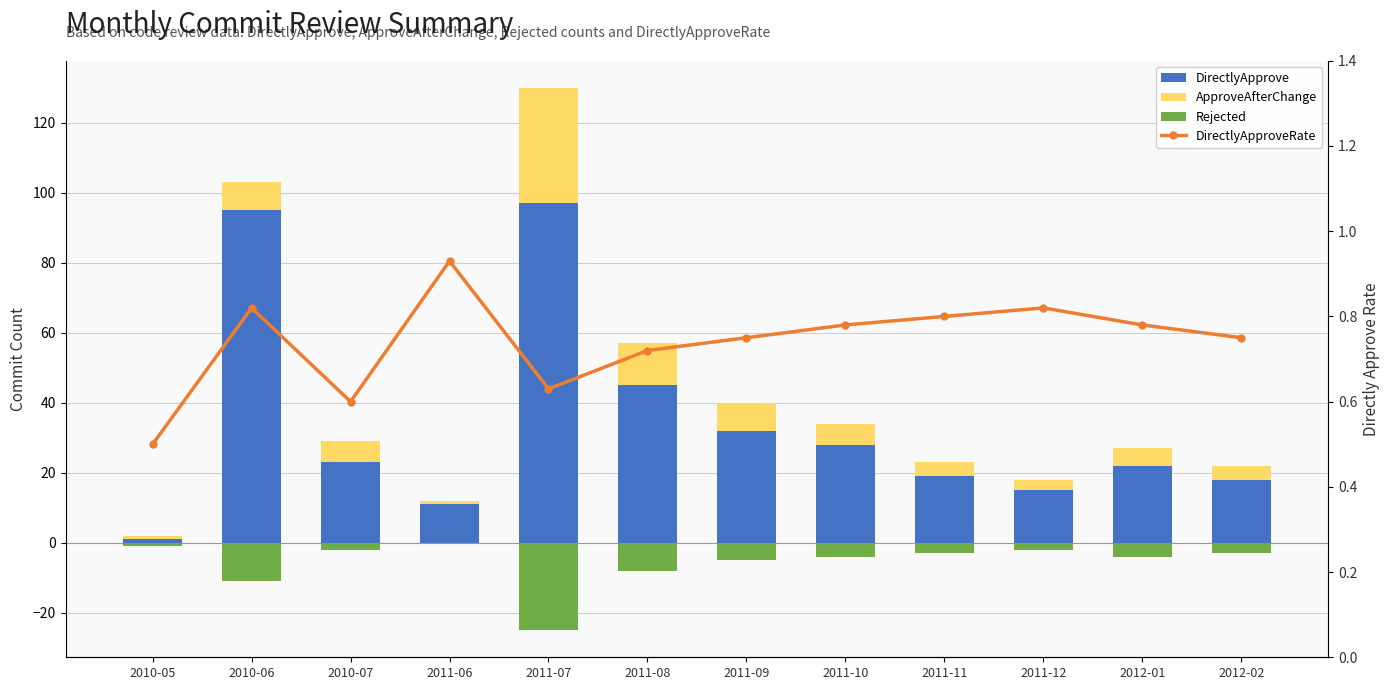

Is it true that Rejected equals -6.4 at 2011-10?

False